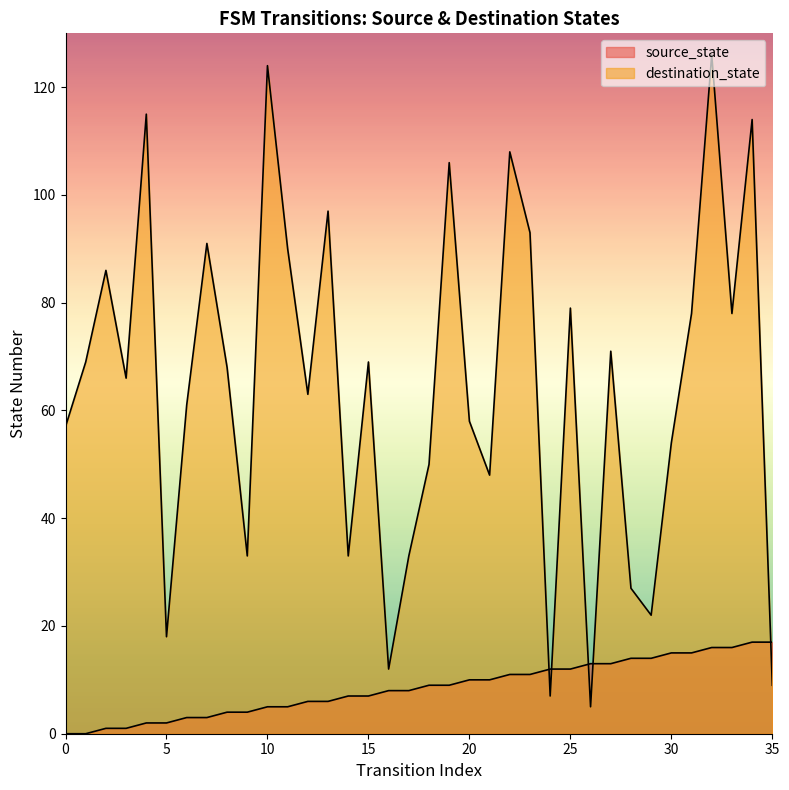

Which series has the largest range (max minus min)?

destination_state